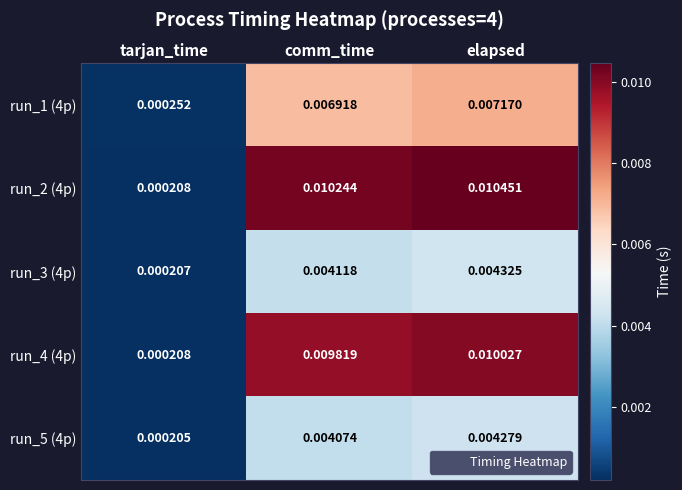

Where is run_3 (4p) nearest to the value 0?

tarjan_time